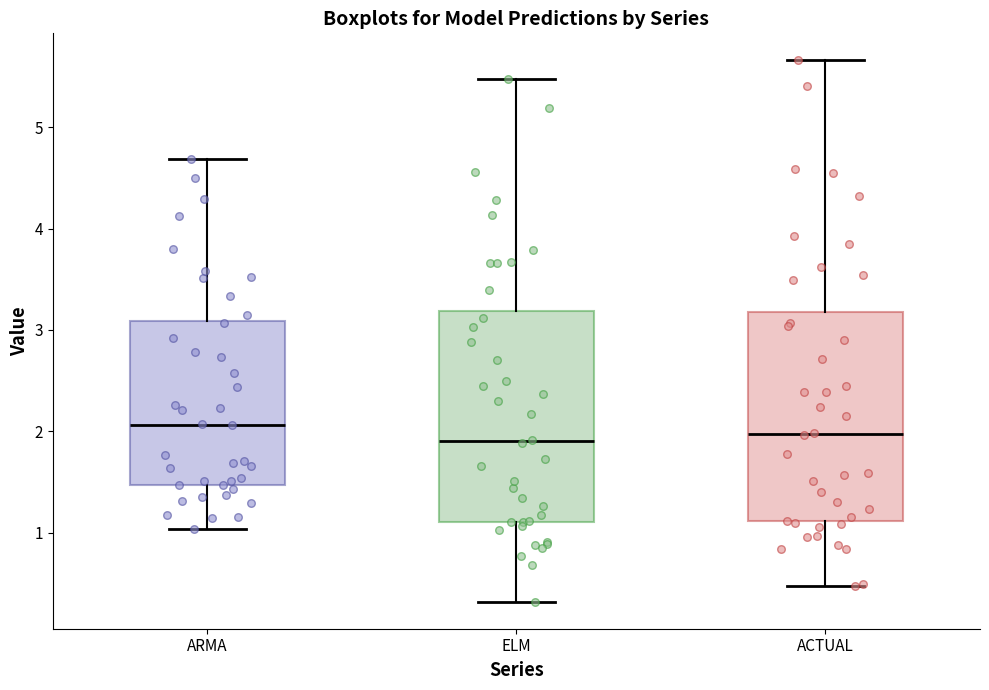

Reading left to right, read every box against the y-axis: the position of its median line, the range the box covers, and the ends of its whiskers. The values are not printed on the chart, so give them approximately, as read against the axis.

ARMA: median 2.1, box 1.5 to 3.1, whiskers 1.0 to 4.7
ELM: median 1.9, box 1.1 to 3.2, whiskers 0.3 to 5.5
ACTUAL: median 2.0, box 1.1 to 3.2, whiskers 0.5 to 5.7